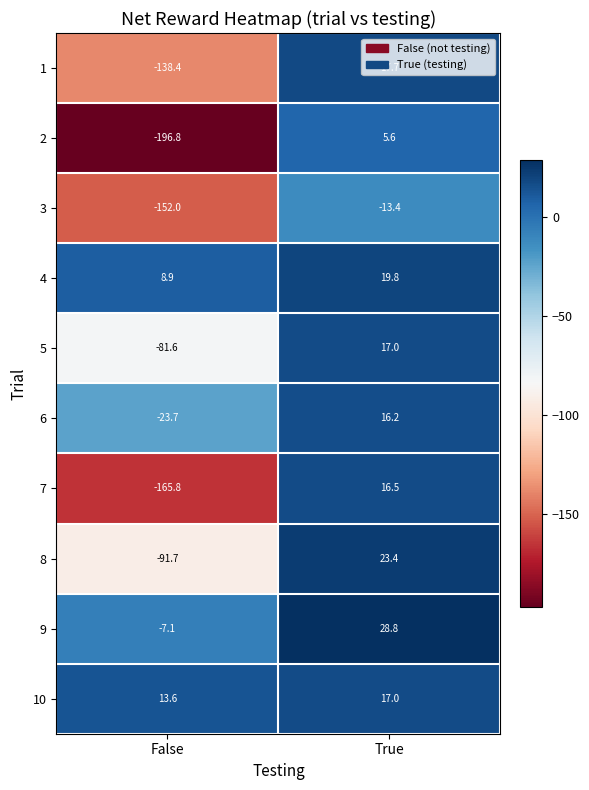

Where does the 4 series first go above 19?

True